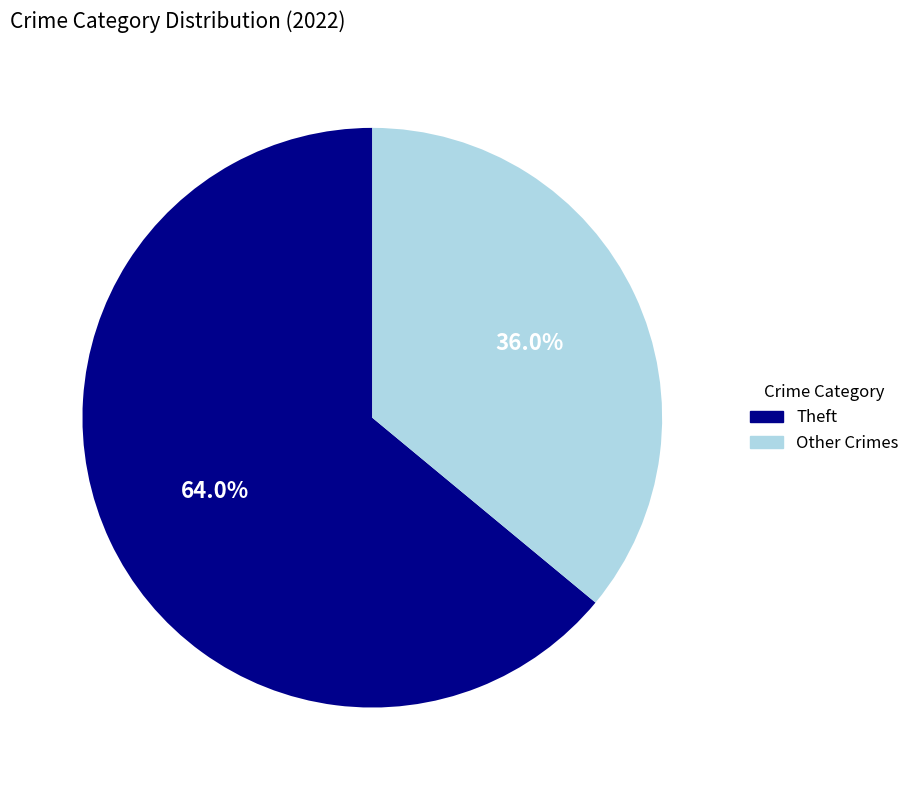

Is there any slice that represents more than half of the pie?

Yes